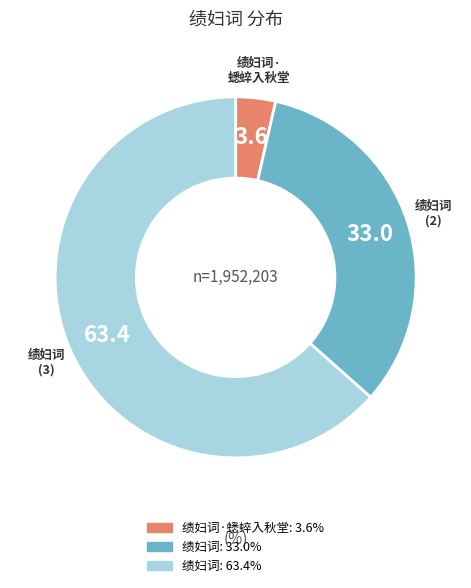

Is there a majority slice in this chart?

Yes